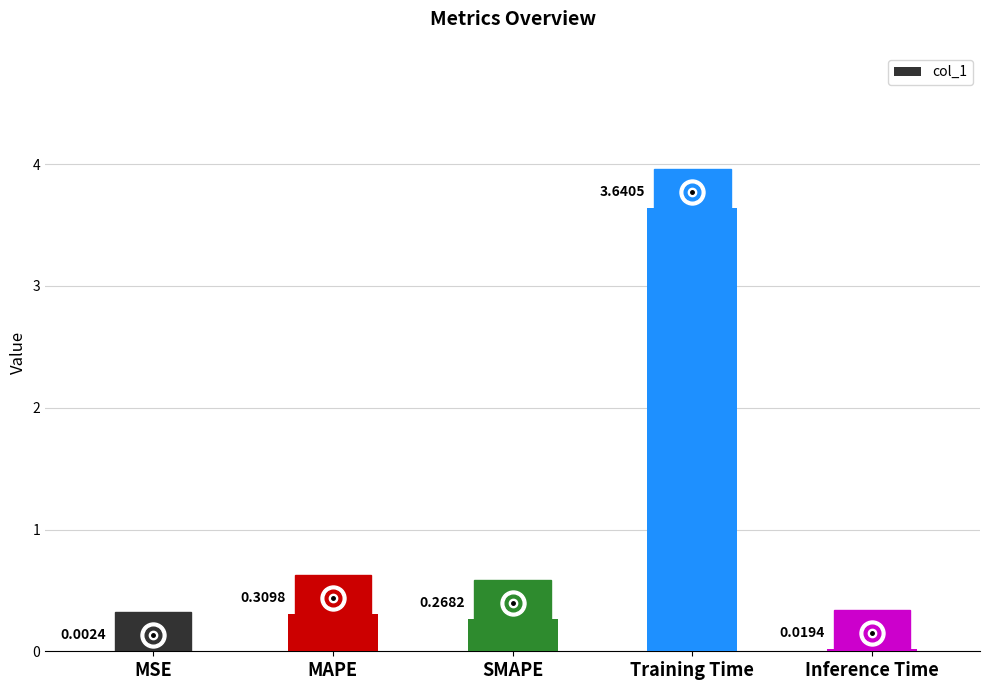

Which category has the highest value across all series?

Training Time